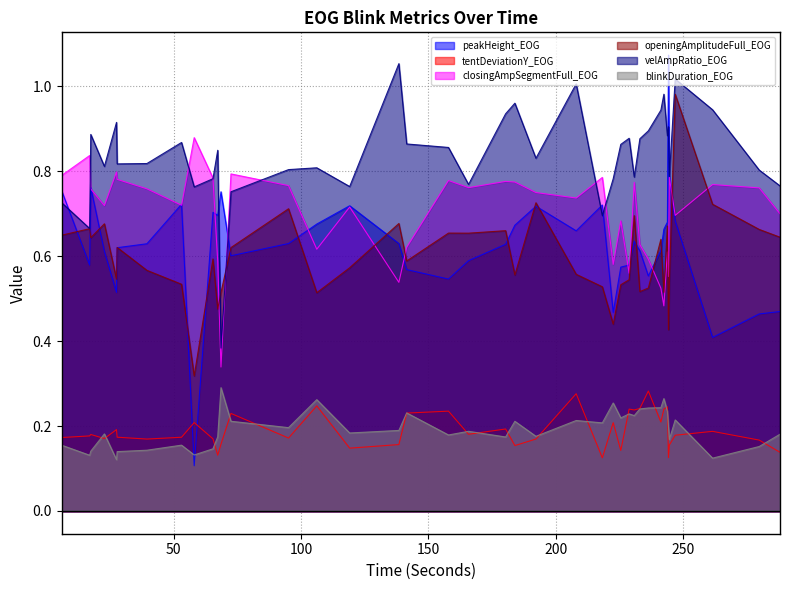

What are all the series names shown in the legend?

peakHeight_EOG, tentDeviationY_EOG, closingAmpSegmentFull_EOG, openingAmplitudeFull_EOG, velAmpRatio_EOG, blinkDuration_EOG